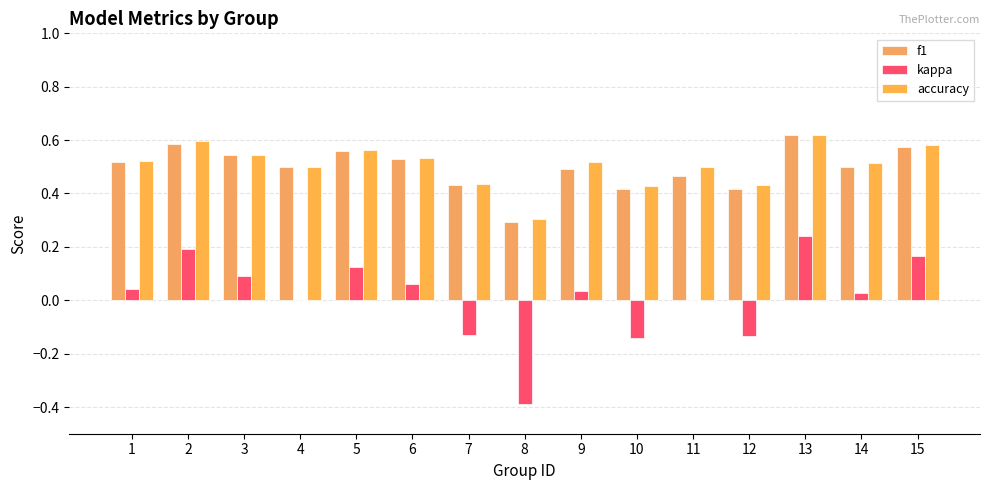

Where does the kappa series first go above 0?

1